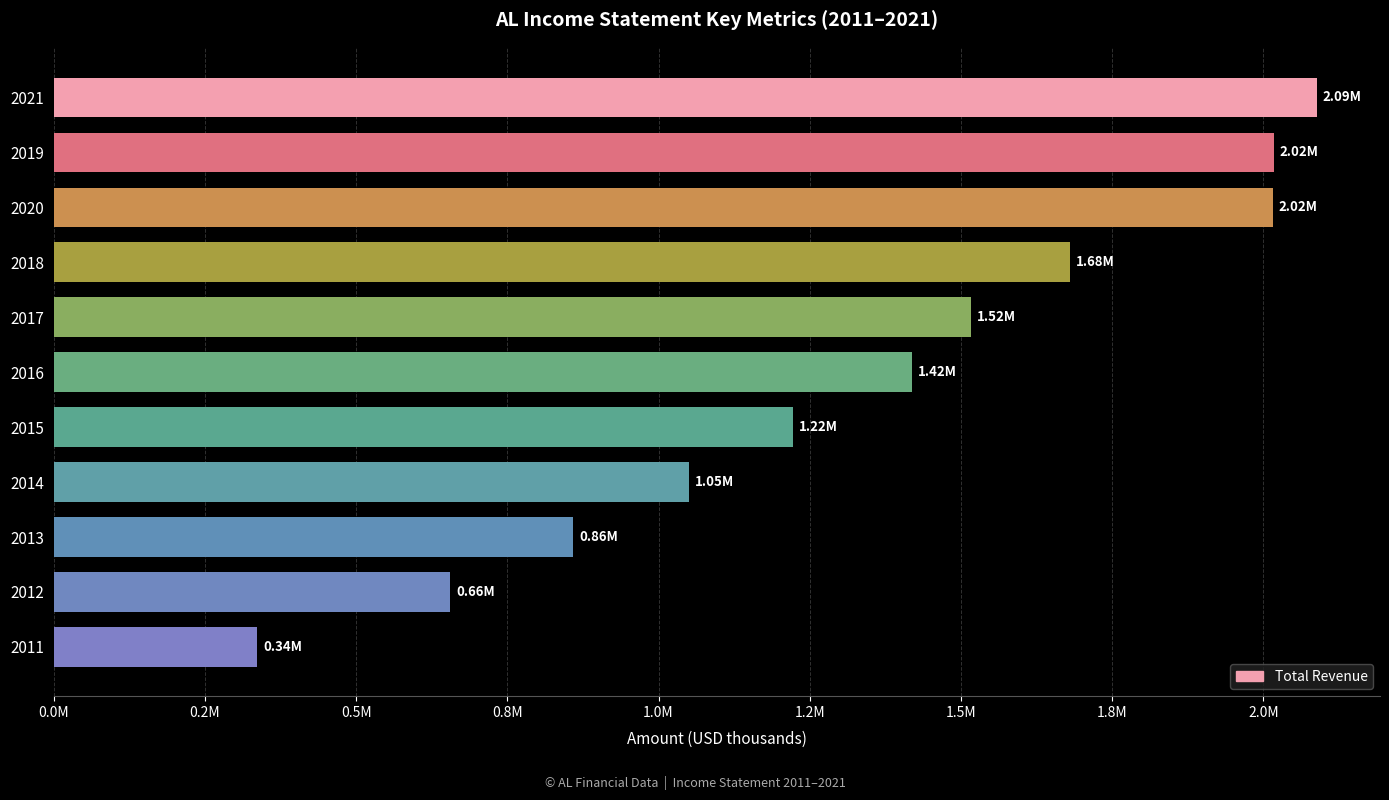

How many bars are there in total?

11